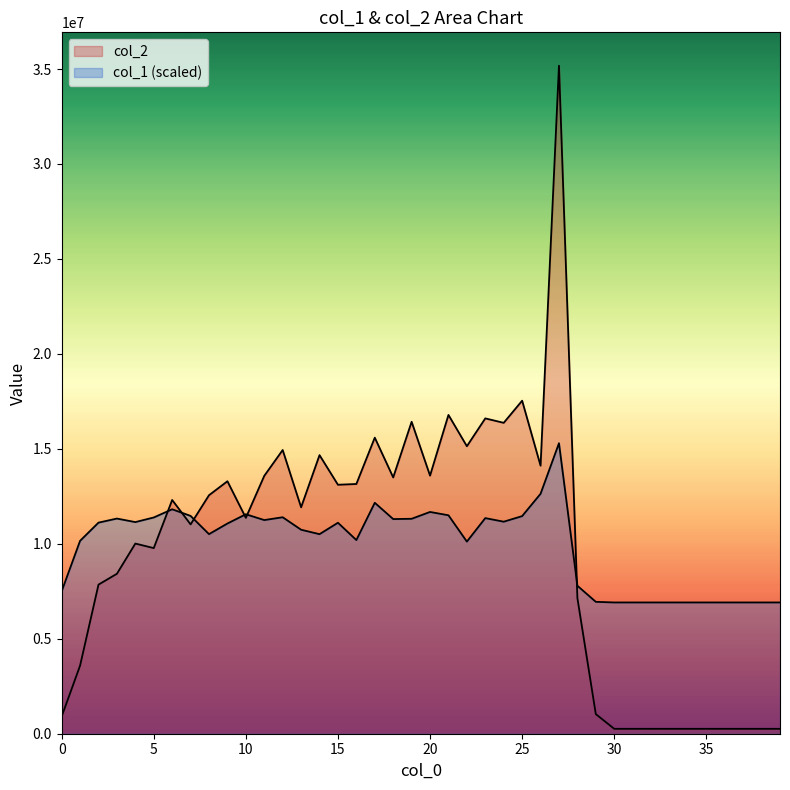

At which category is the sum across all series the highest?

27